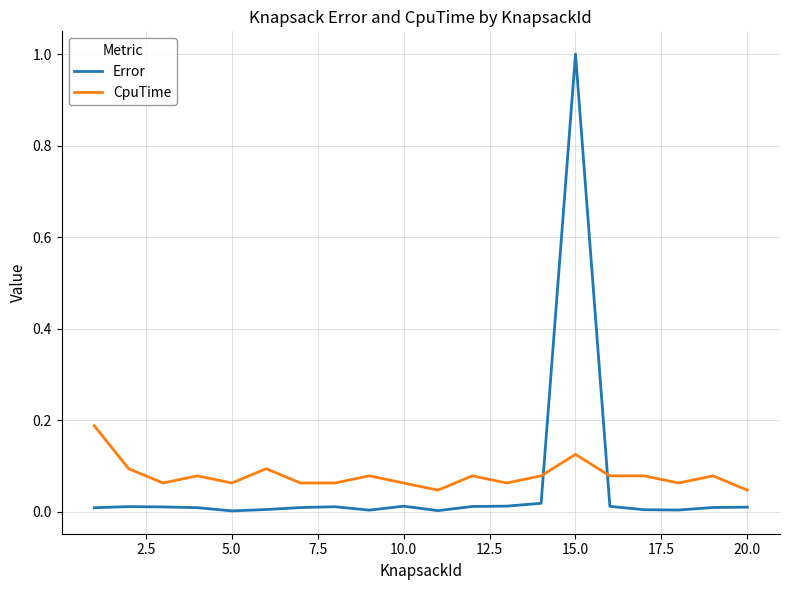

List the series in order of their peak value, lowest first.

CpuTime, Error